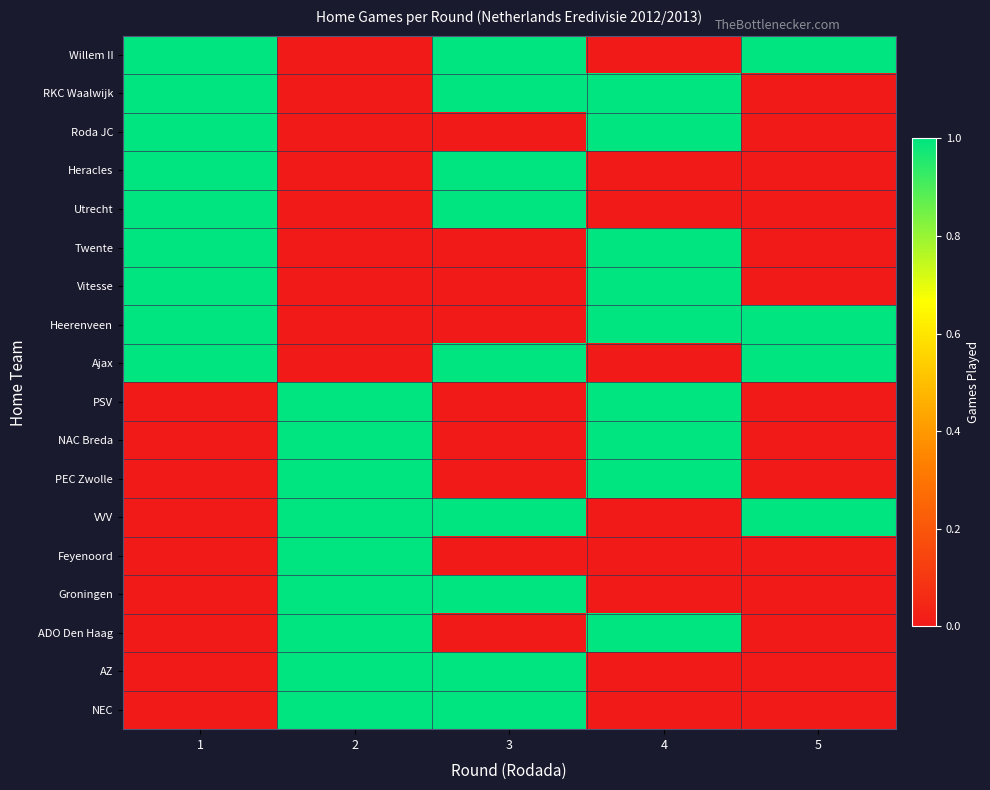

Which has a higher value, 4 or 5?

5